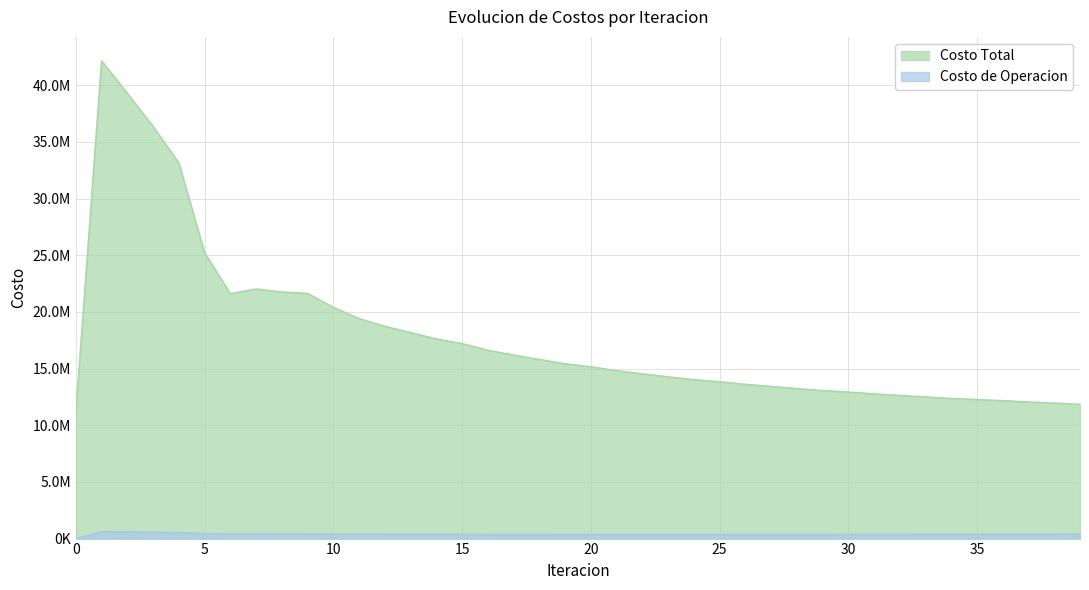

Where is the first local maximum for Costo Total?

1